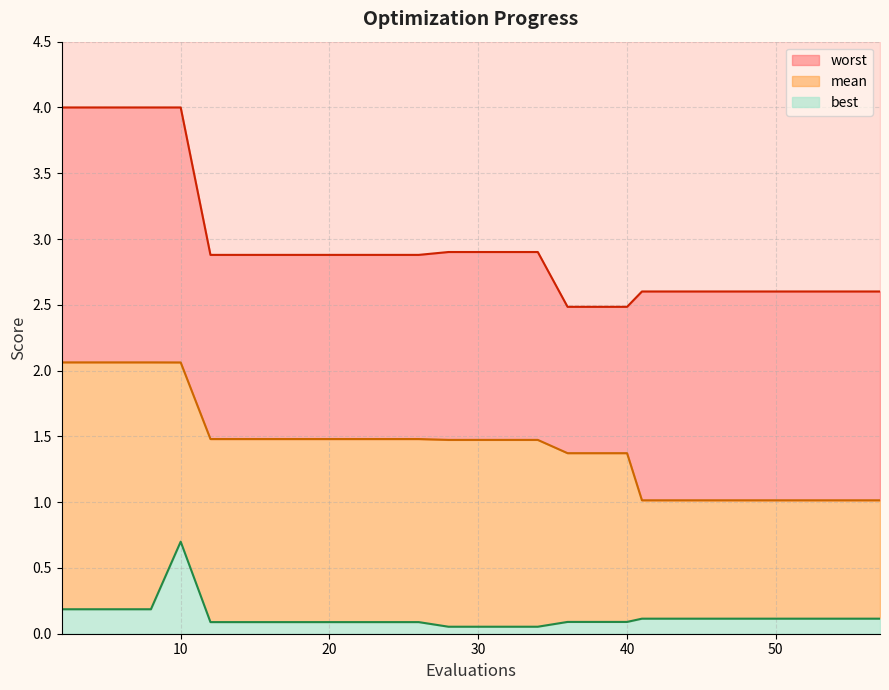

Count the number of categories in the chart.

30